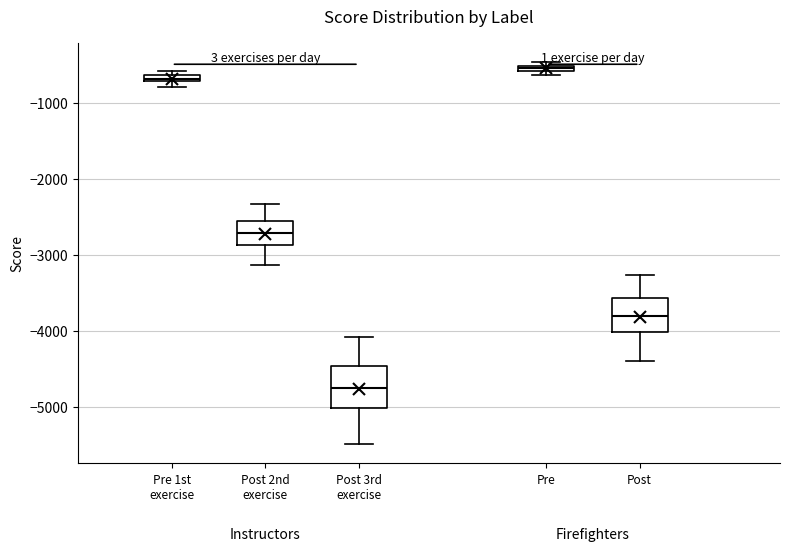

Where does the upper whisker of the box for Post 2nd exercise end on the y-axis? The values are not printed on the chart, so give them approximately, as read against the axis.

-2300